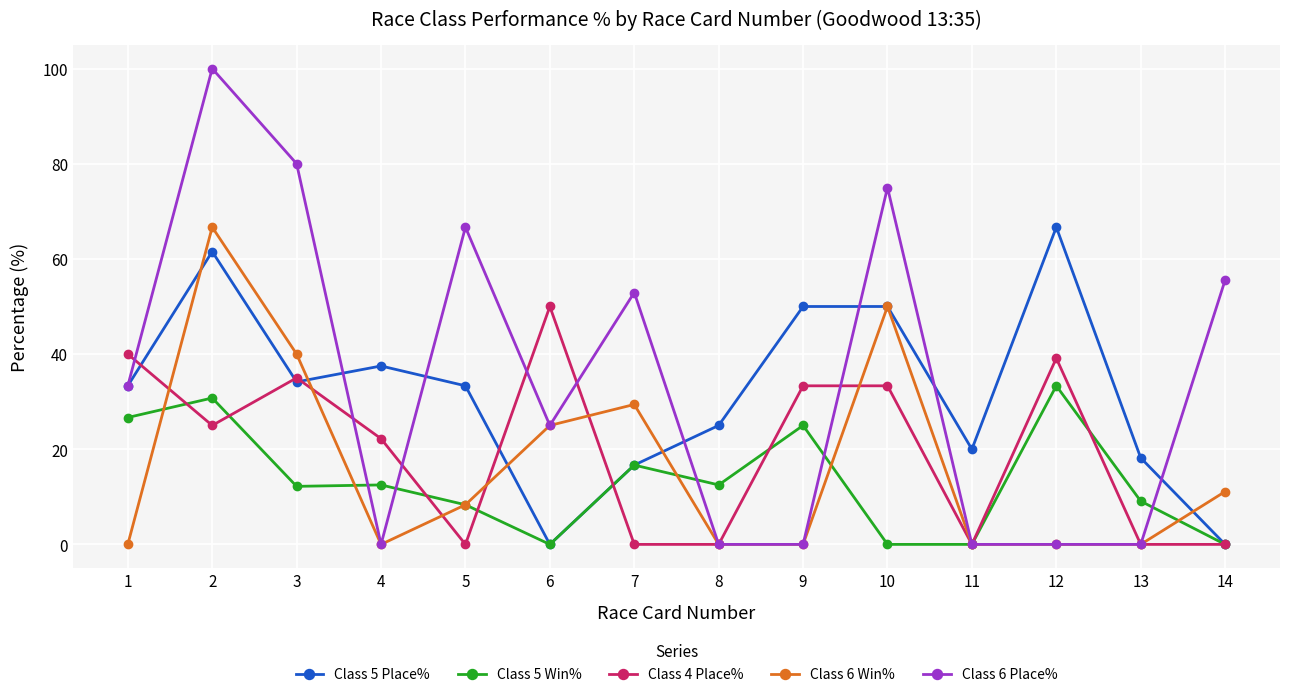

What is the difference between the highest and lowest values at 11?

20.0